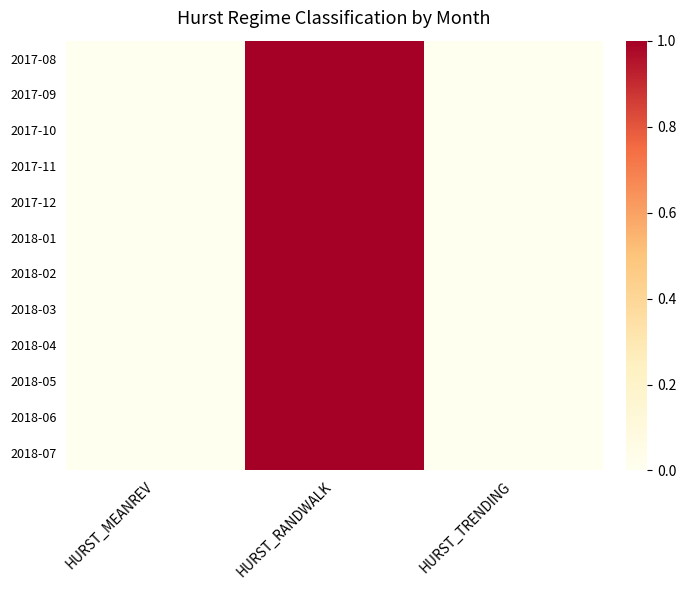

Reading right to left, list all the values displayed in this chart.

2017-08: HURST_TRENDING=0	HURST_RANDWALK=1	HURST_MEANREV=0
2017-09: HURST_TRENDING=0	HURST_RANDWALK=1	HURST_MEANREV=0
2017-10: HURST_TRENDING=0	HURST_RANDWALK=1	HURST_MEANREV=0
2017-11: HURST_TRENDING=0	HURST_RANDWALK=1	HURST_MEANREV=0
2017-12: HURST_TRENDING=0	HURST_RANDWALK=1	HURST_MEANREV=0
2018-01: HURST_TRENDING=0	HURST_RANDWALK=1	HURST_MEANREV=0
2018-02: HURST_TRENDING=0	HURST_RANDWALK=1	HURST_MEANREV=0
2018-03: HURST_TRENDING=0	HURST_RANDWALK=1	HURST_MEANREV=0
2018-04: HURST_TRENDING=0	HURST_RANDWALK=1	HURST_MEANREV=0
2018-05: HURST_TRENDING=0	HURST_RANDWALK=1	HURST_MEANREV=0
2018-06: HURST_TRENDING=0	HURST_RANDWALK=1	HURST_MEANREV=0
2018-07: HURST_TRENDING=0	HURST_RANDWALK=1	HURST_MEANREV=0